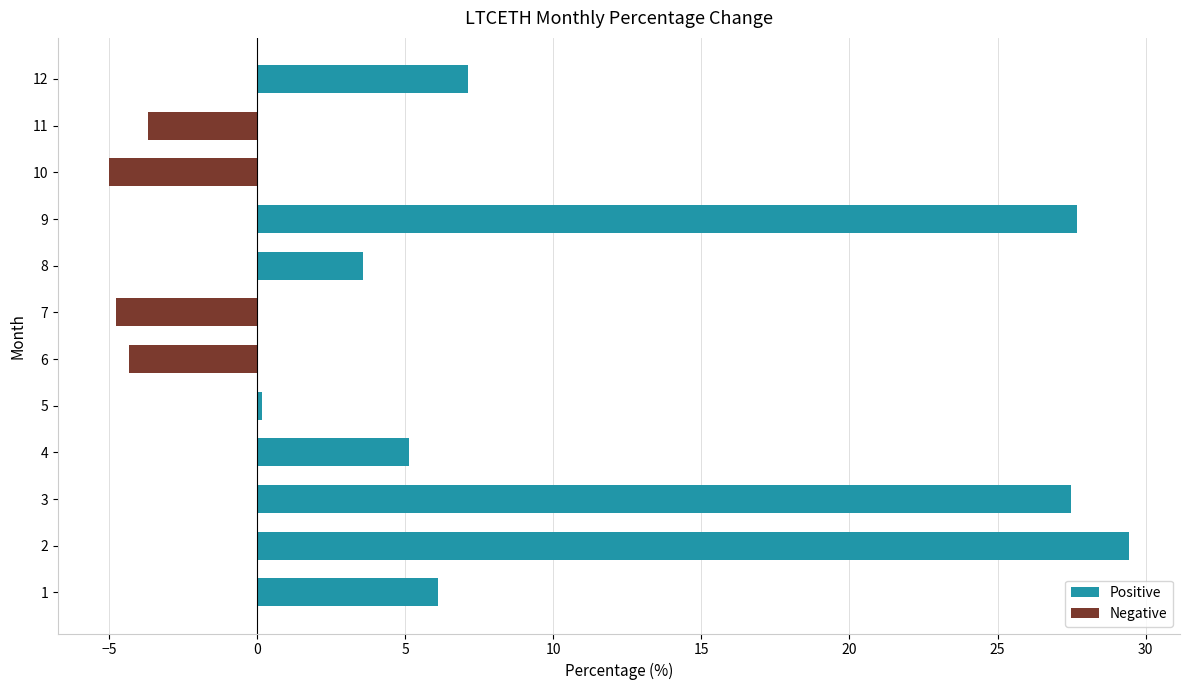

Between 3 and 7, which series saw the biggest shift?

Positive